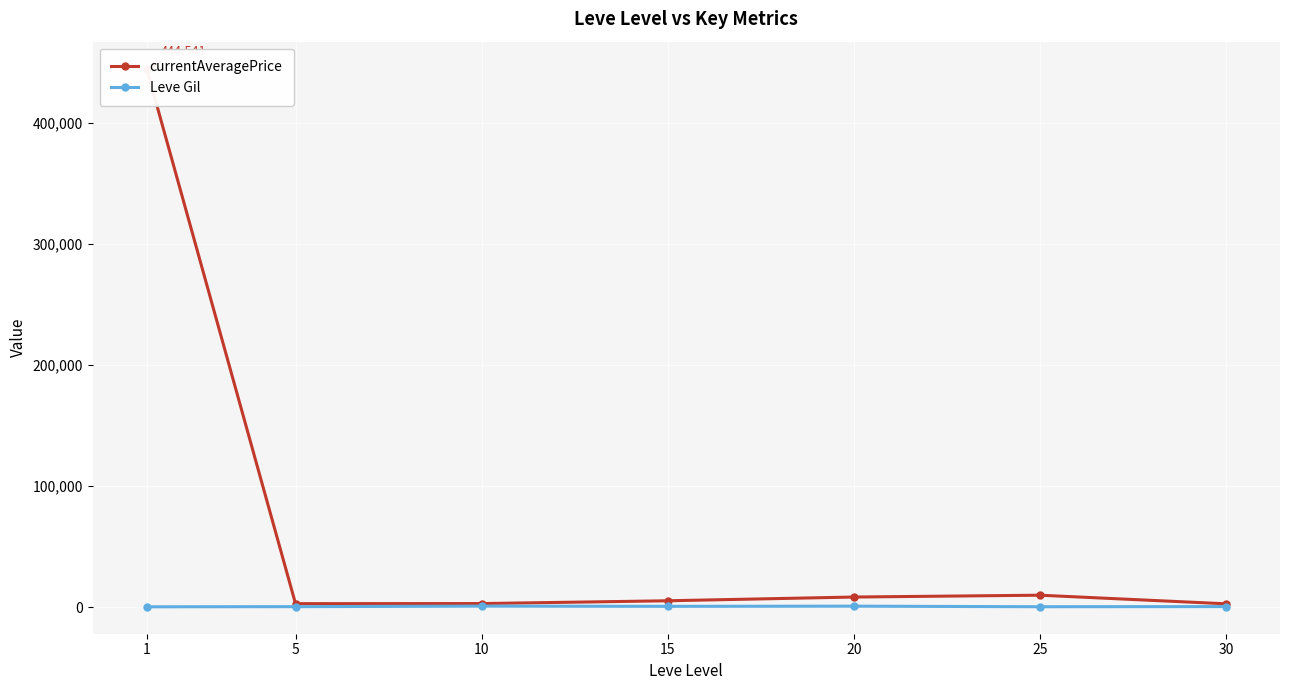

How many series are shown in this chart?

2